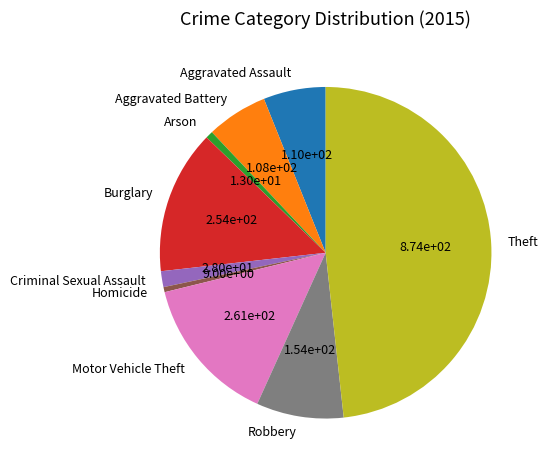

Count the number of slices in the pie.

9